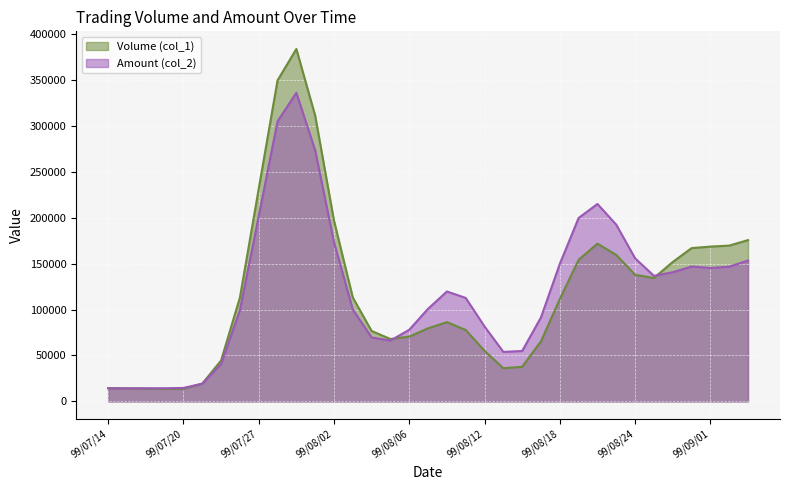

True or false: Amount (col_2) has more than 2 points higher than both neighbors.

True